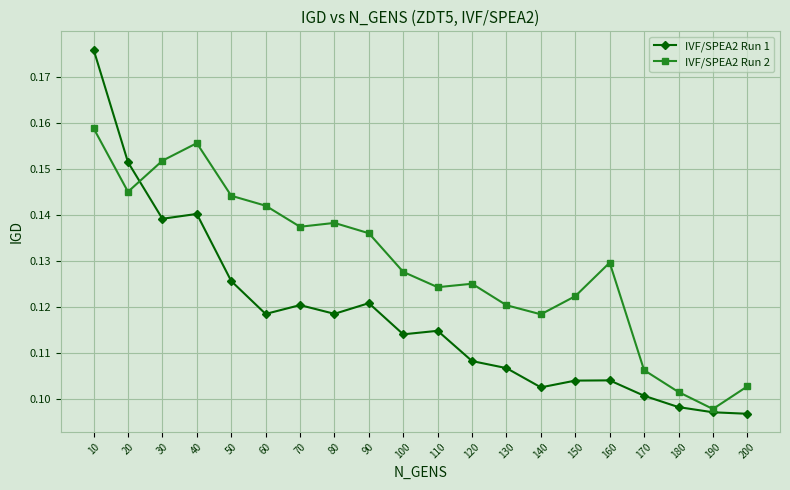

Does the chart have visible grid lines?

Yes